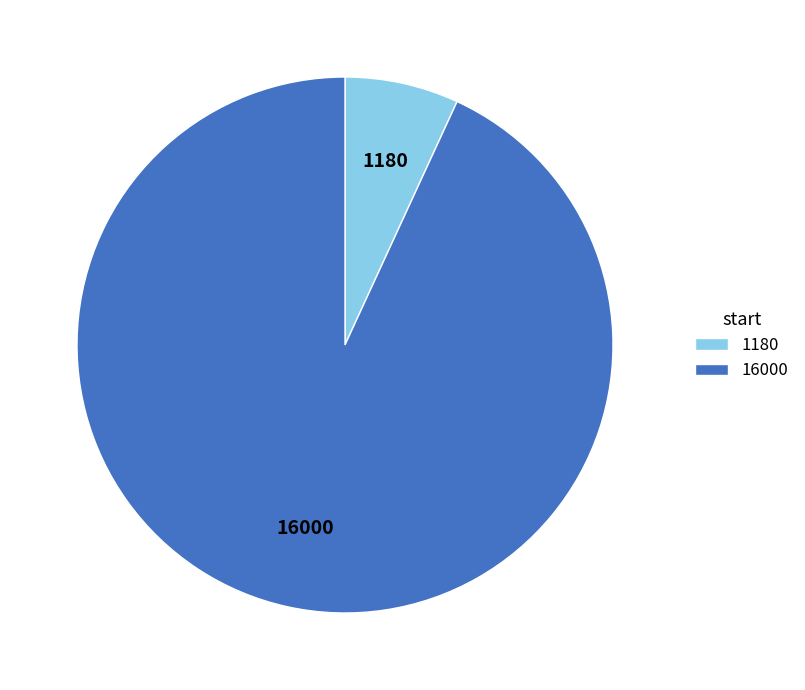

How many segments does this pie chart have?

2